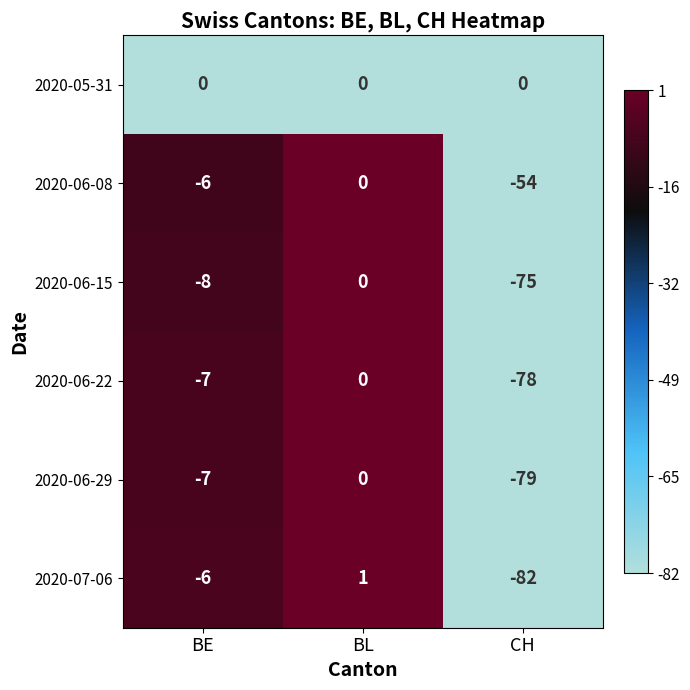

What is the sum of the 2020-06-15 values at CH and BL?

-75